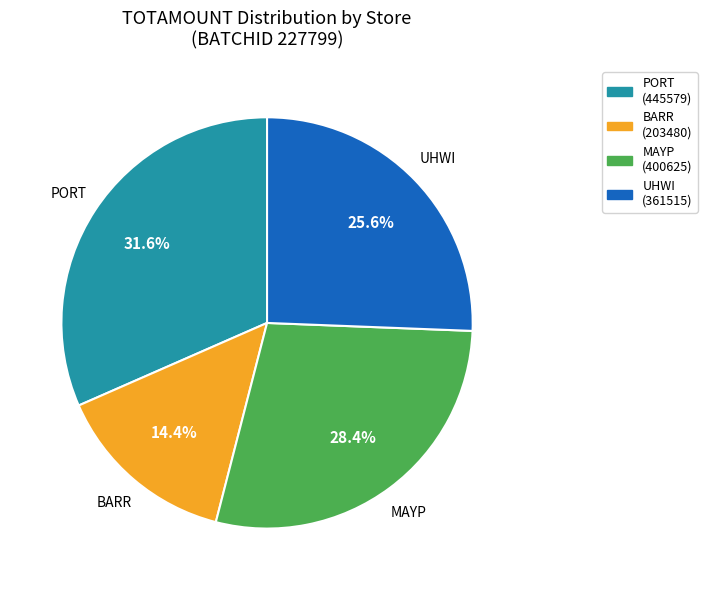

Rank the categories by value from highest to lowest.

PORT, MAYP, UHWI, BARR